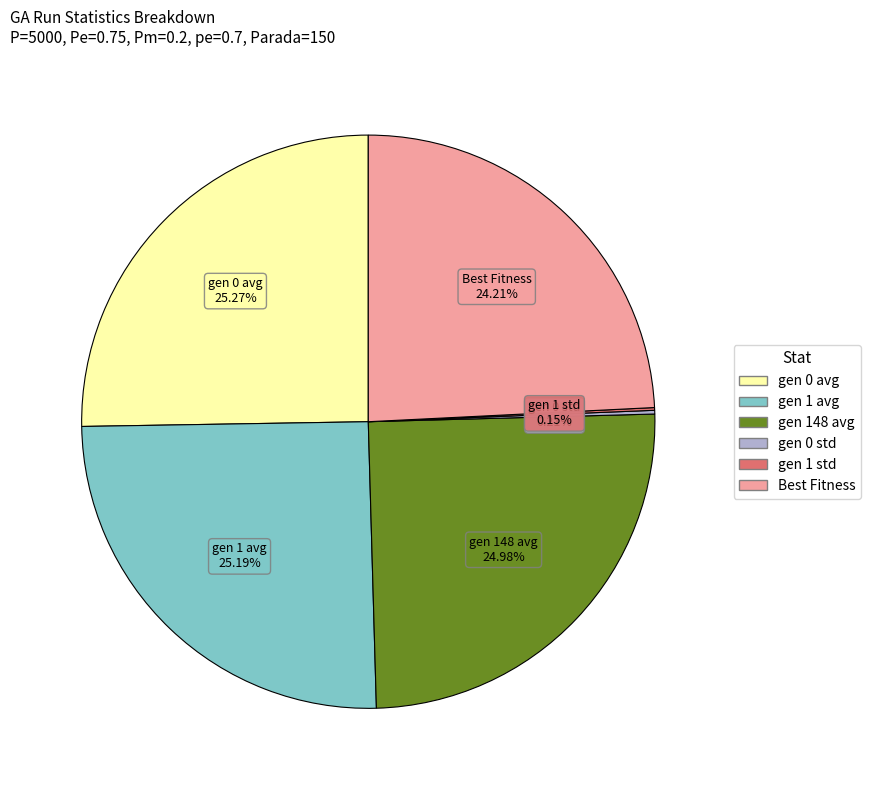

Is there any slice that represents more than half of the pie?

No